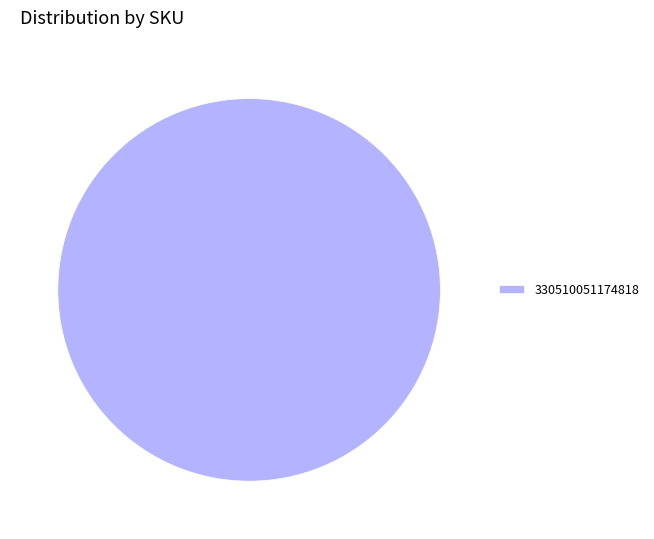

True or false: 330510051174818 accounts for 100% of the total.

True